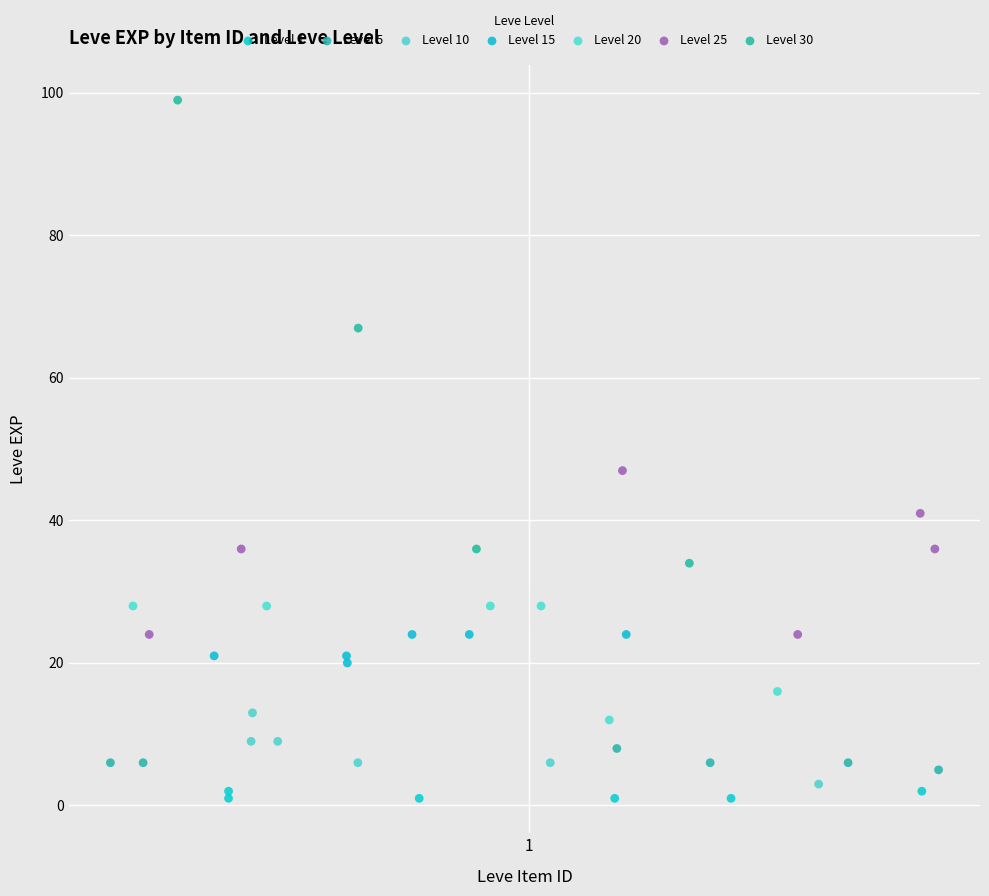

Which series reaches the maximum Y coordinate?

Level 30